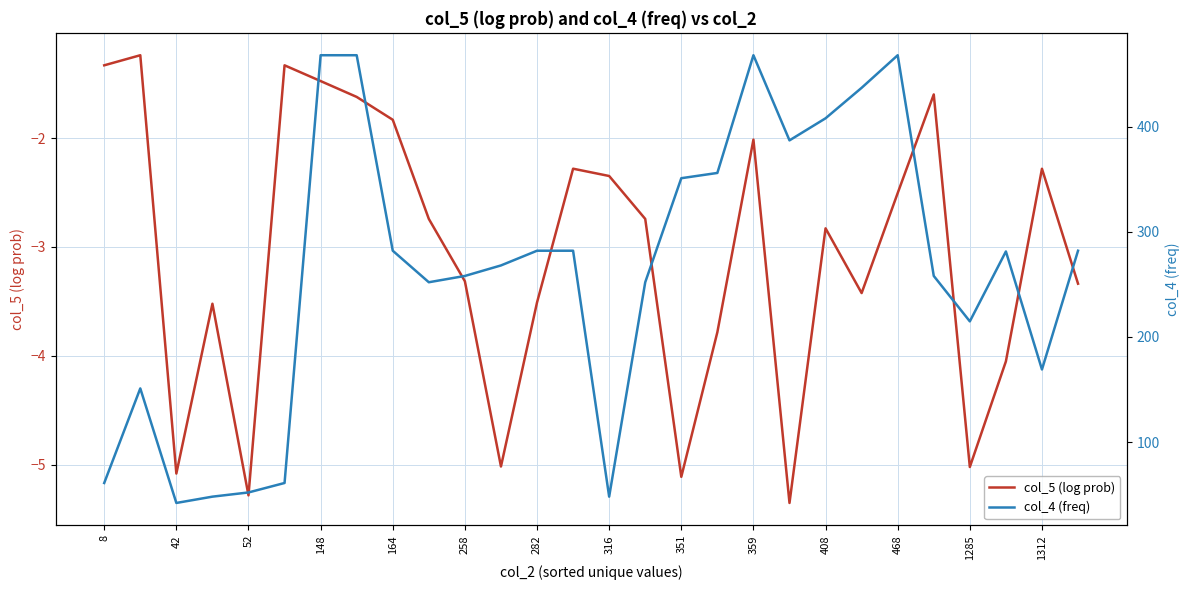

Which series has the widest spread of values?

col_4 (freq)